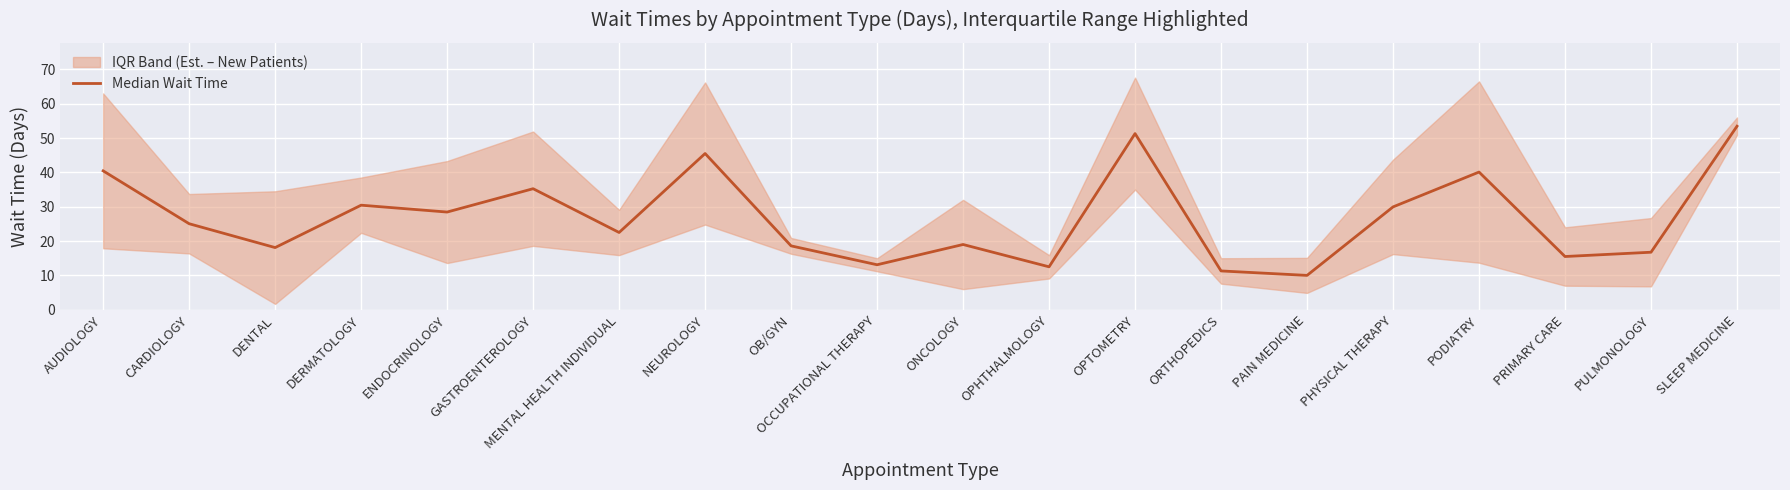

What is the sum of all values?

537.3